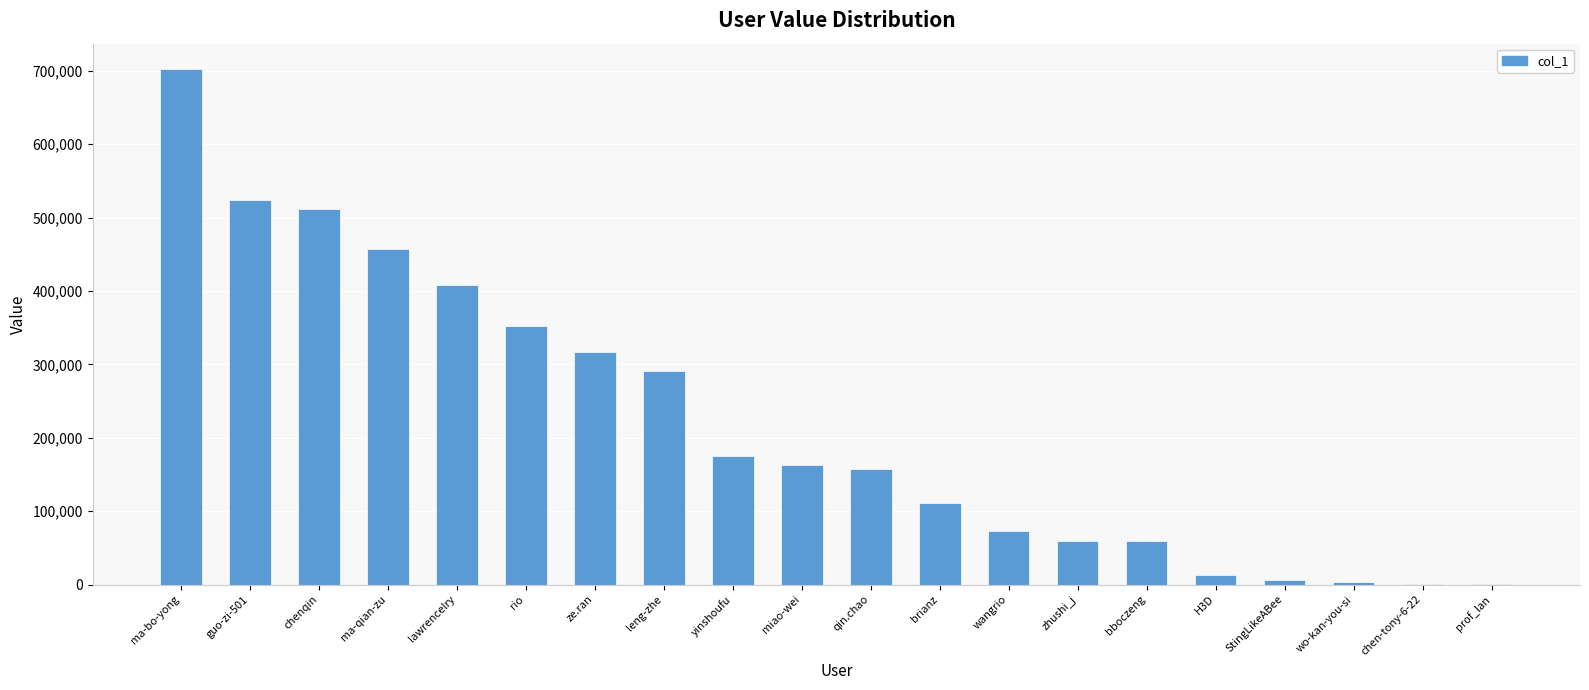

How many distinct data groups are displayed?

1